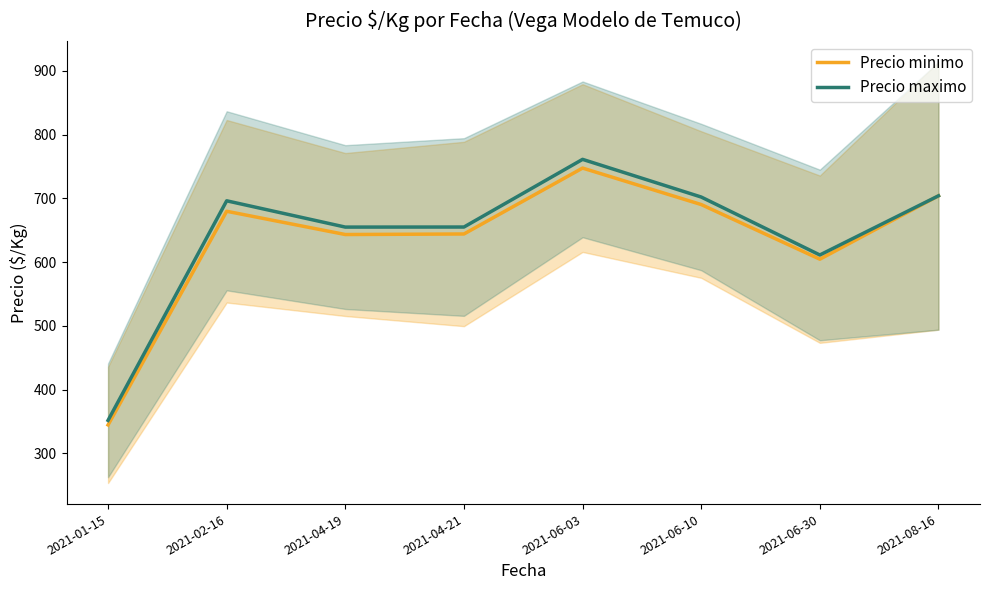

What is the spread (max minus min) of values at 2021-06-10?

11.8